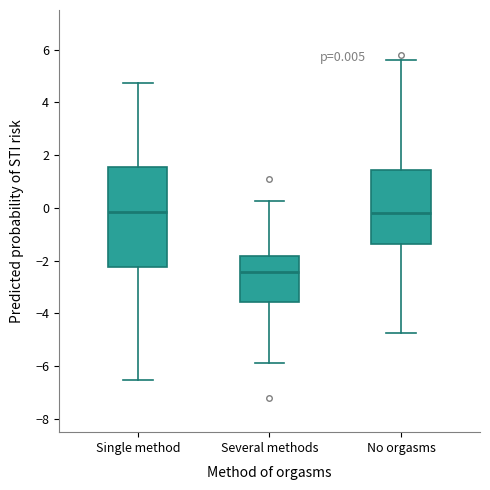

Which box is the tallest, from its lower edge to its upper edge?

Single method